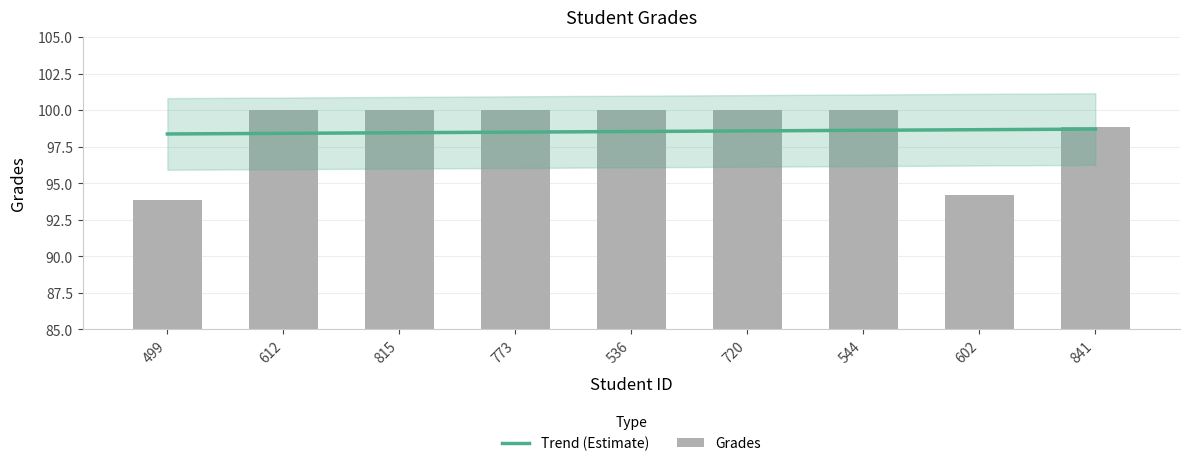

At which category does the chart reach its peak across all series?

612